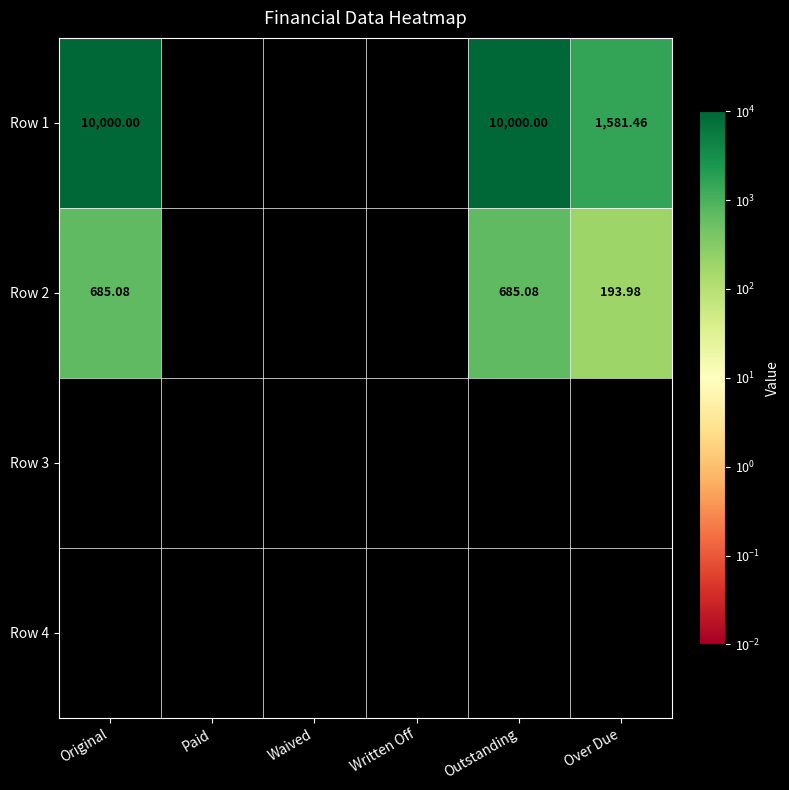

Which series changed the most between Written Off and Over Due?

Row 1